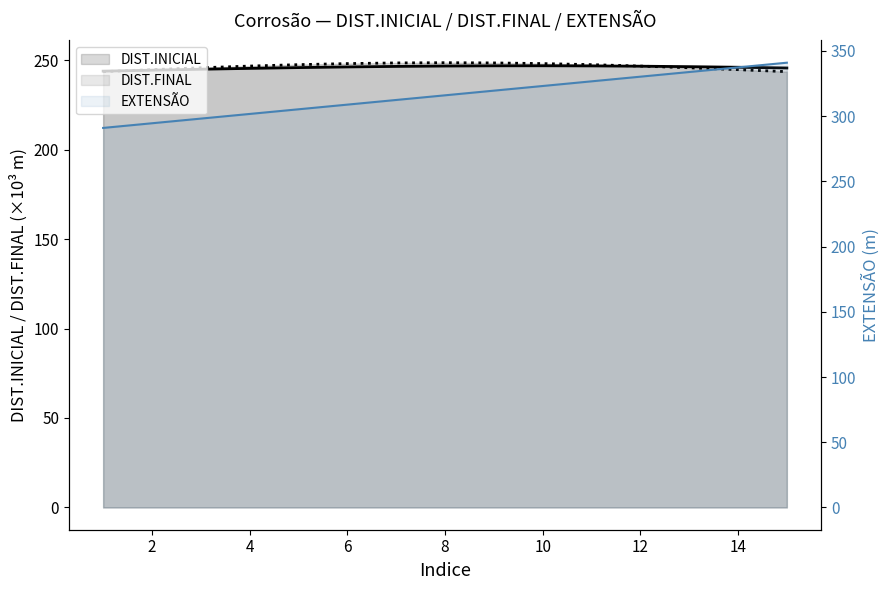

Which series has the widest spread of values?

EXTENSÃO